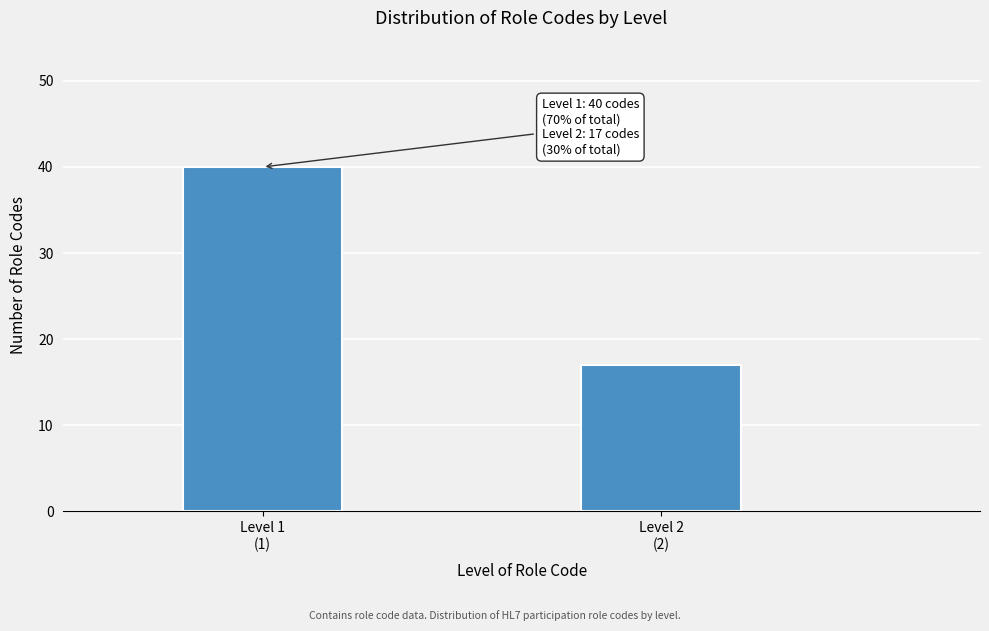

Reading left to right, extract all data points from this chart.

40	17